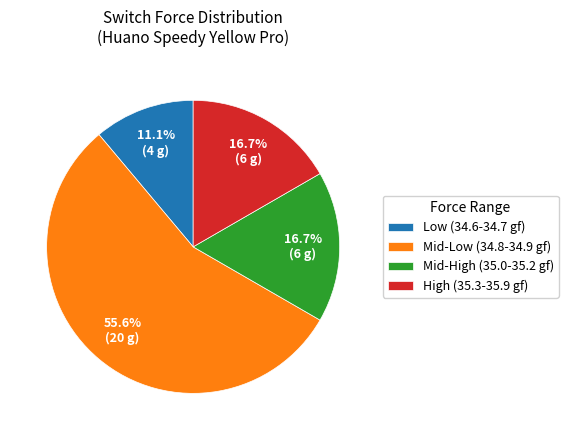

Approximately how many times larger is the value at Low (34.6-34.7 gf) compared to Mid-High (35.0-35.2 gf)?

0.7